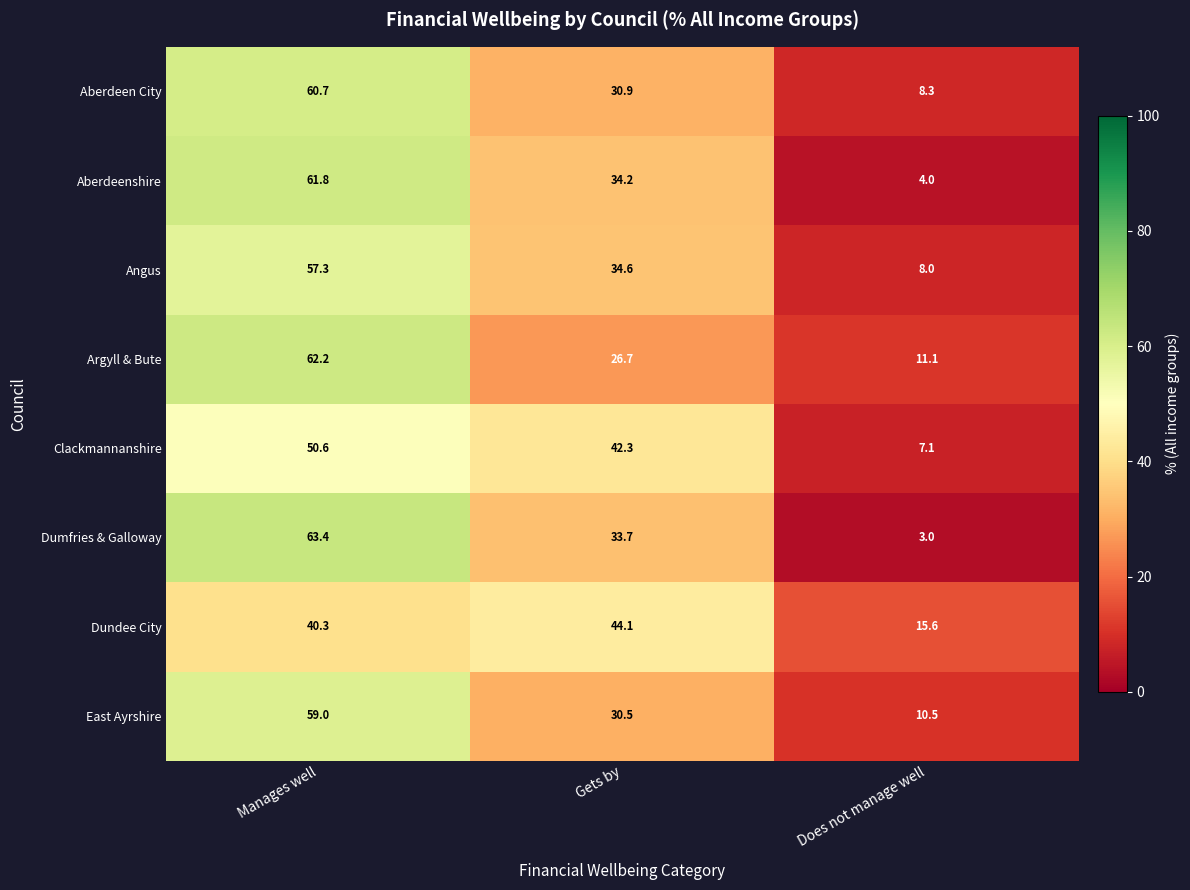

Is it true that East Ayrshire equals 79.8 at Manages well?

False